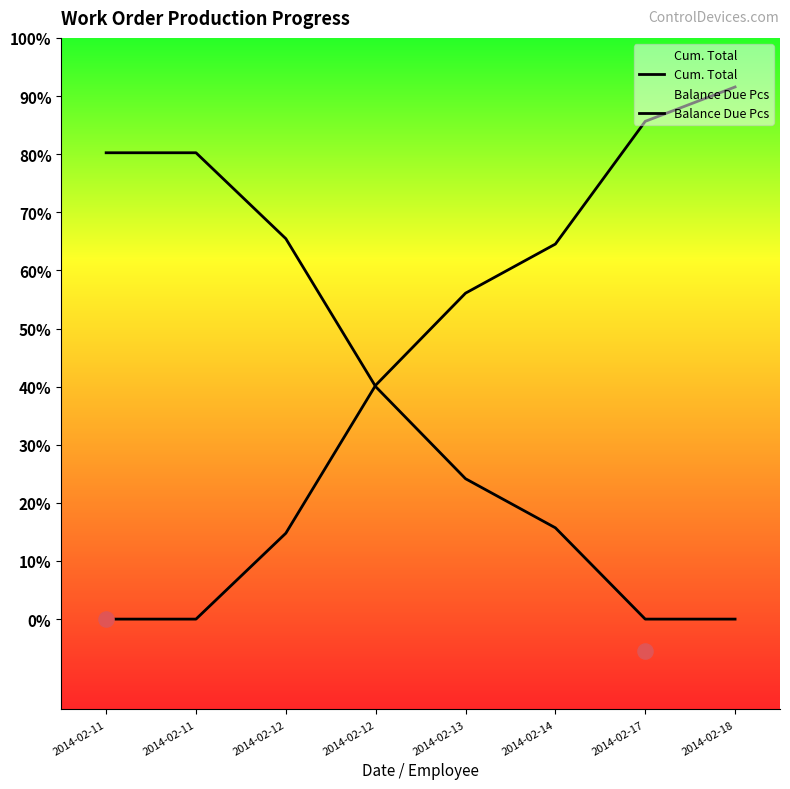

Which series reaches the maximum Y coordinate?

Cum. Total